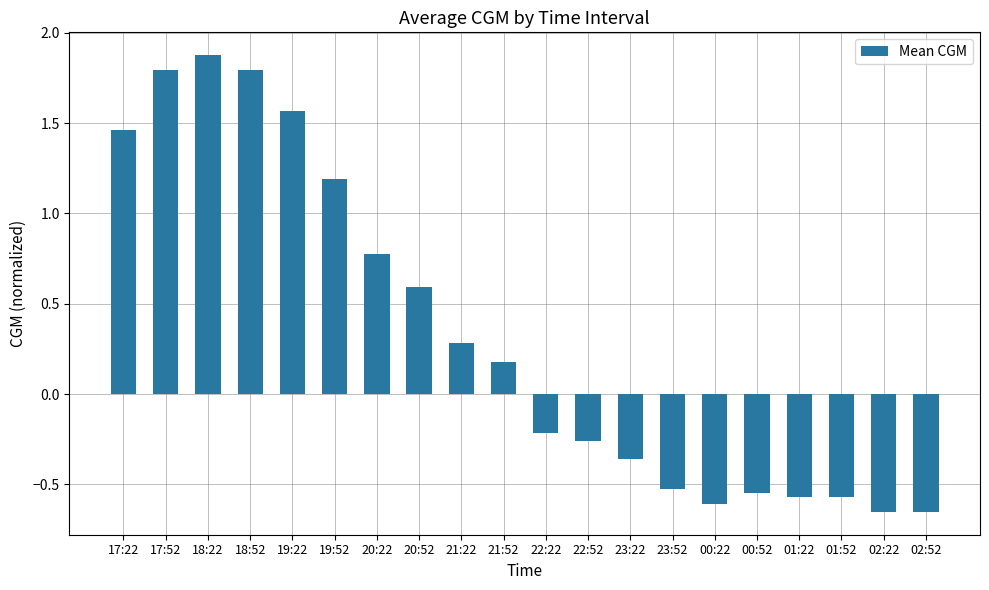

How many positive values are there?

10